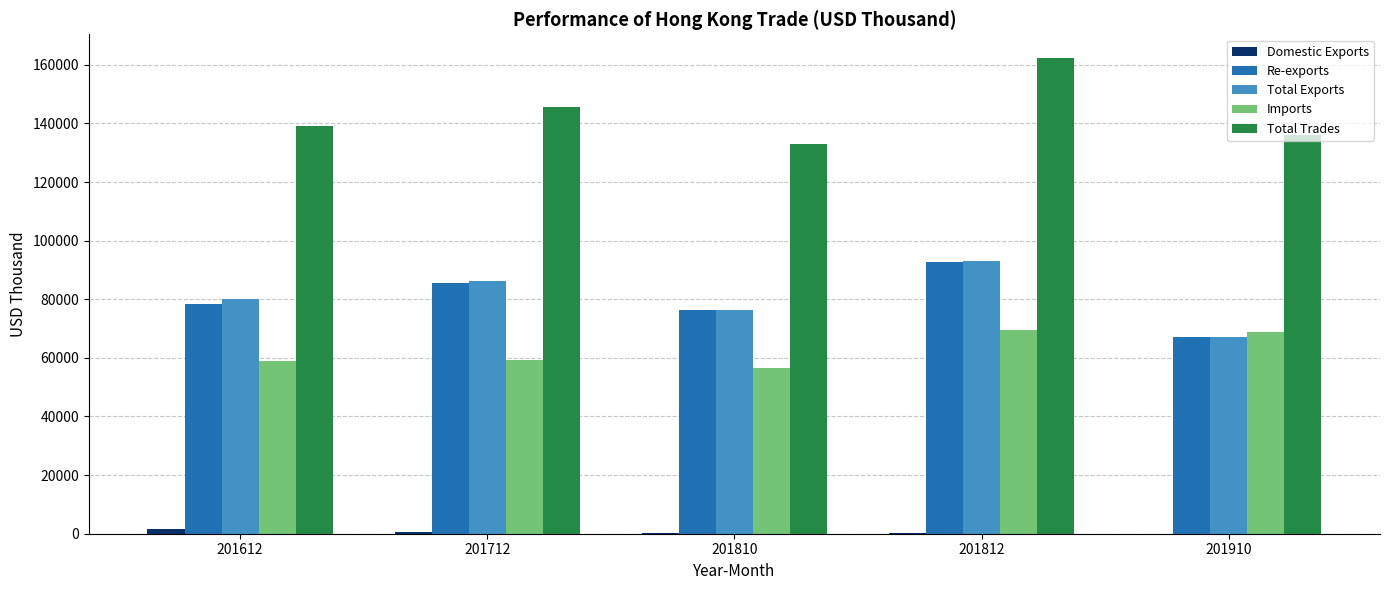

Which series changed the most between 201810 and 201910?

Imports